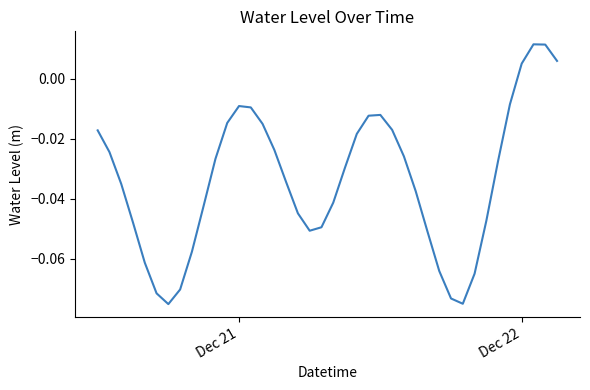

At which label does the data first exceed 0?

Dec 22